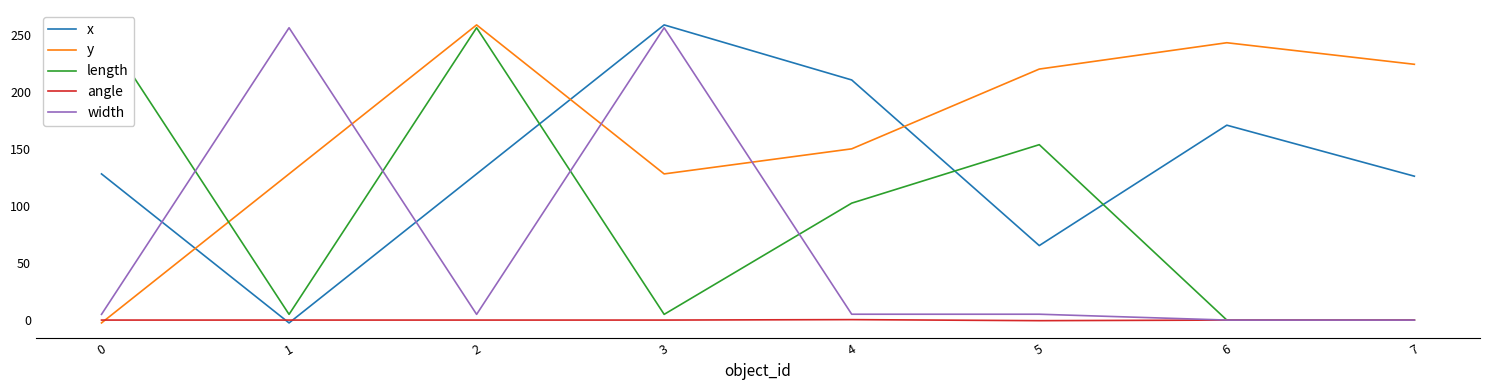

True or false: angle and length cross at least once.

False